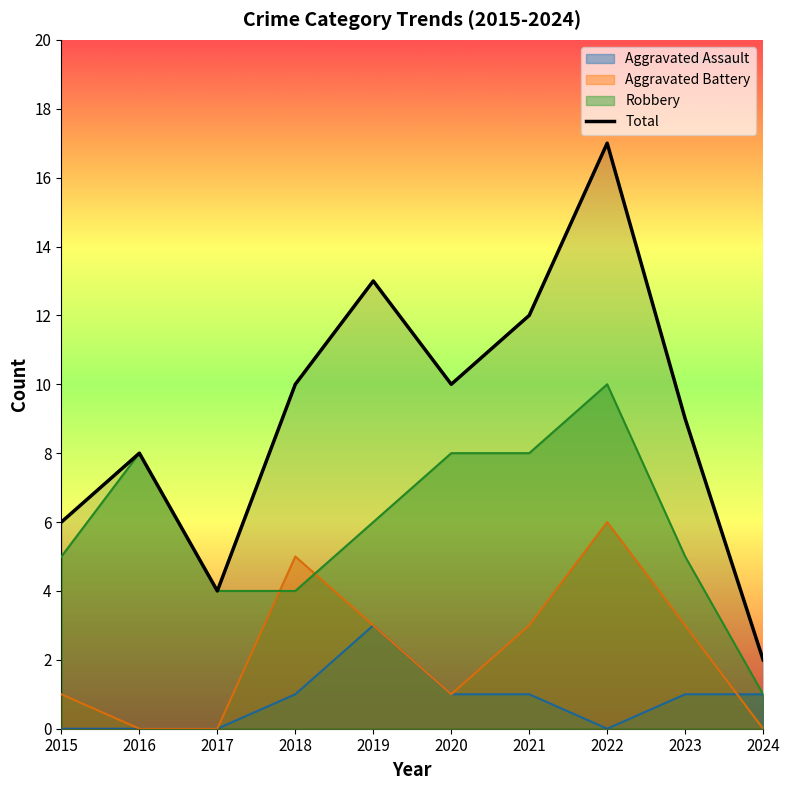

What is the minimum value shown in the chart?

0